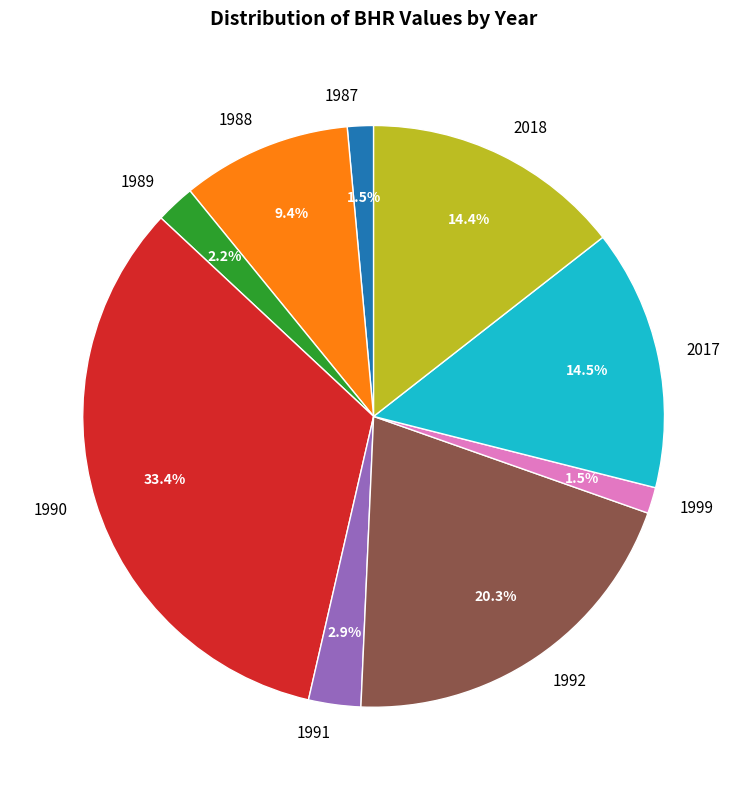

Combined, do 1991 and 1990 account for over 50%?

No